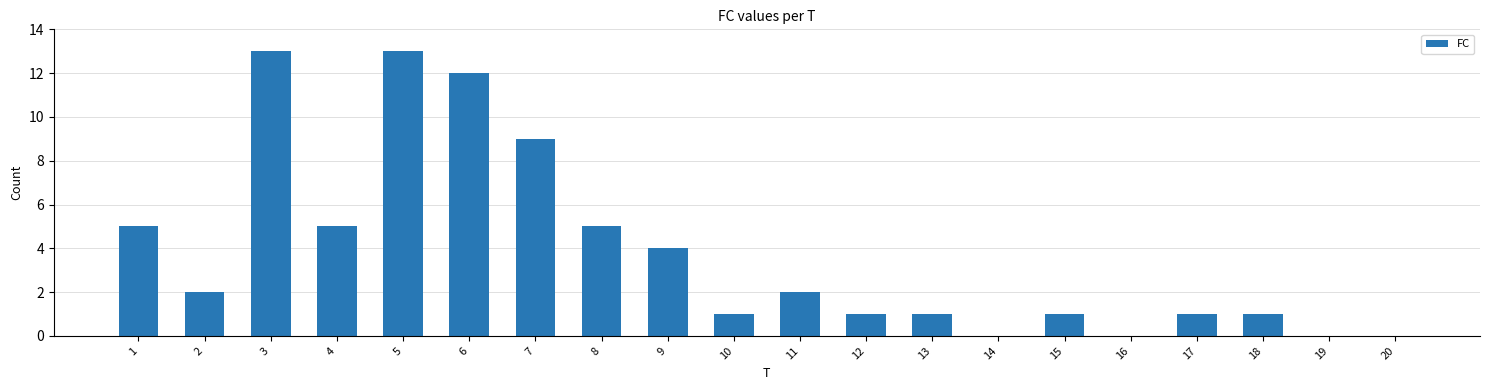

True or false: the data shows 1 at 17.

True